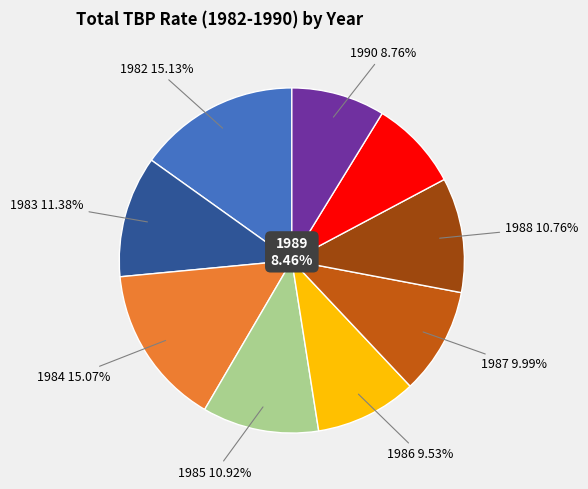

Is there any slice that represents more than half of the pie?

No